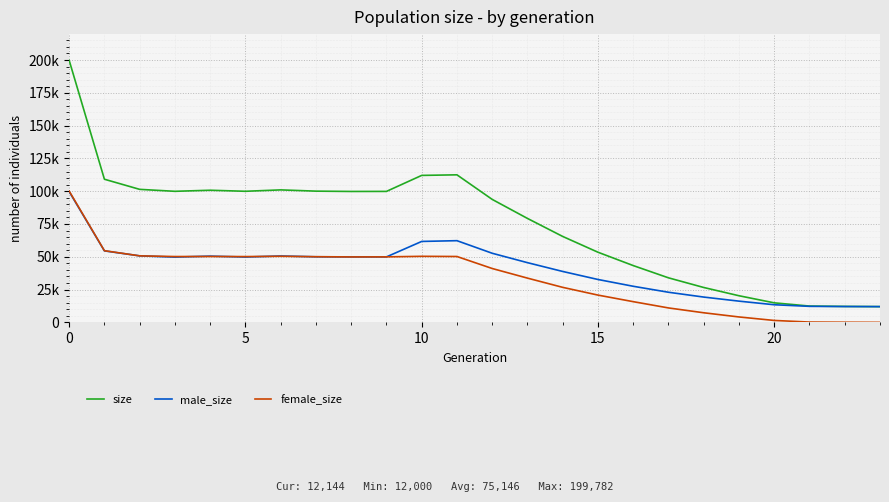

True or false: female_size has more than 2 interior local peaks.

True